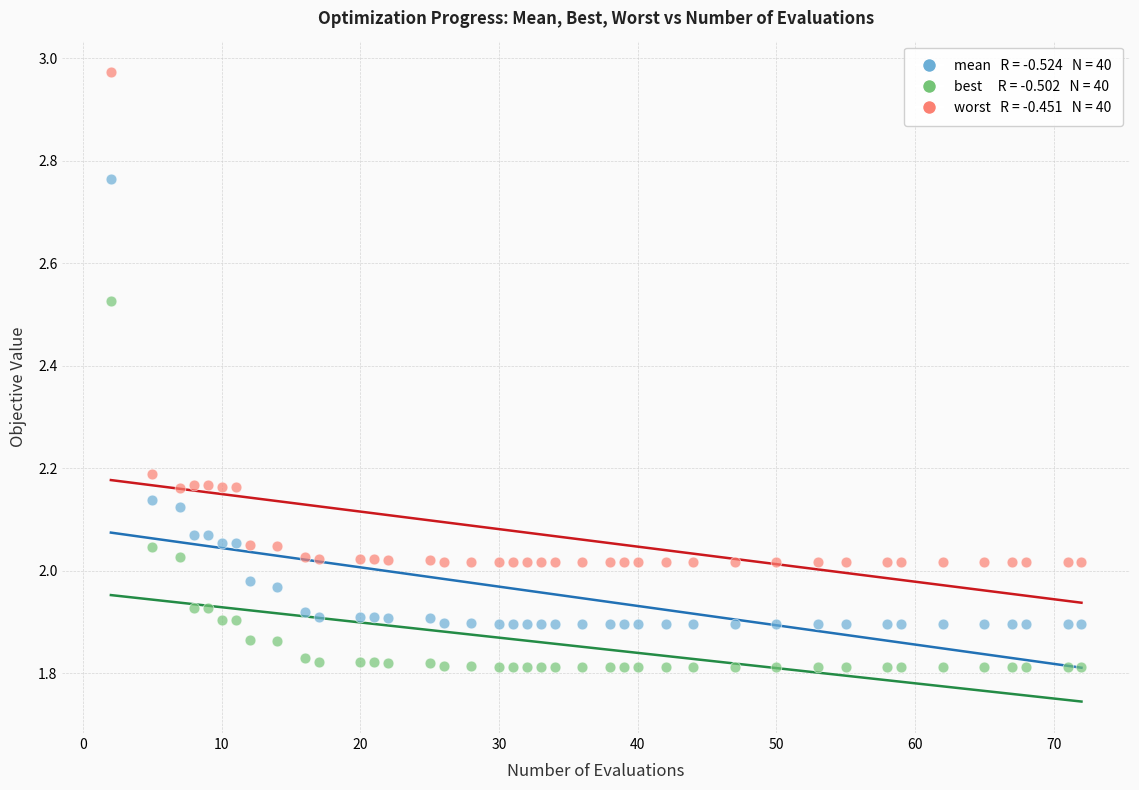

Across all data points, what is the range of X values (max minus min)?

70.0